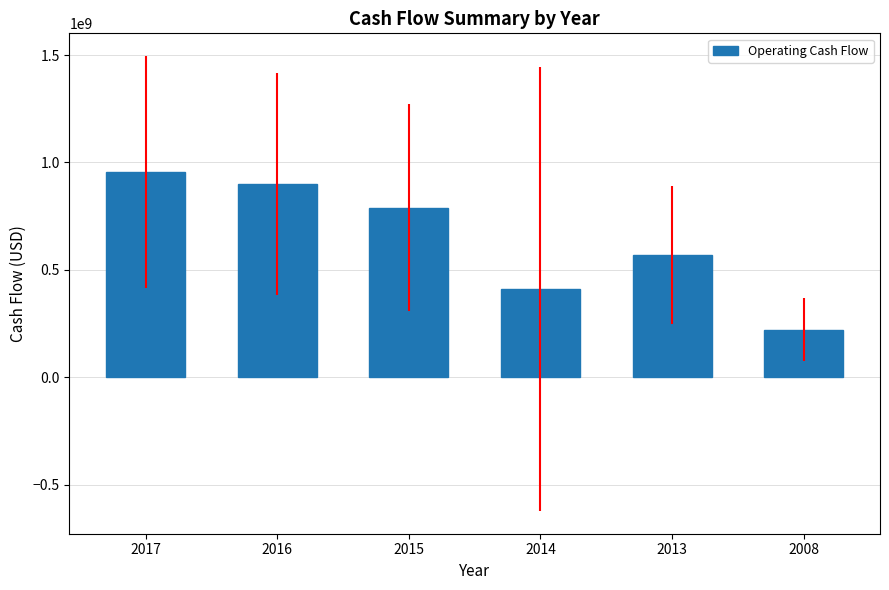

What is the average value?

641006667